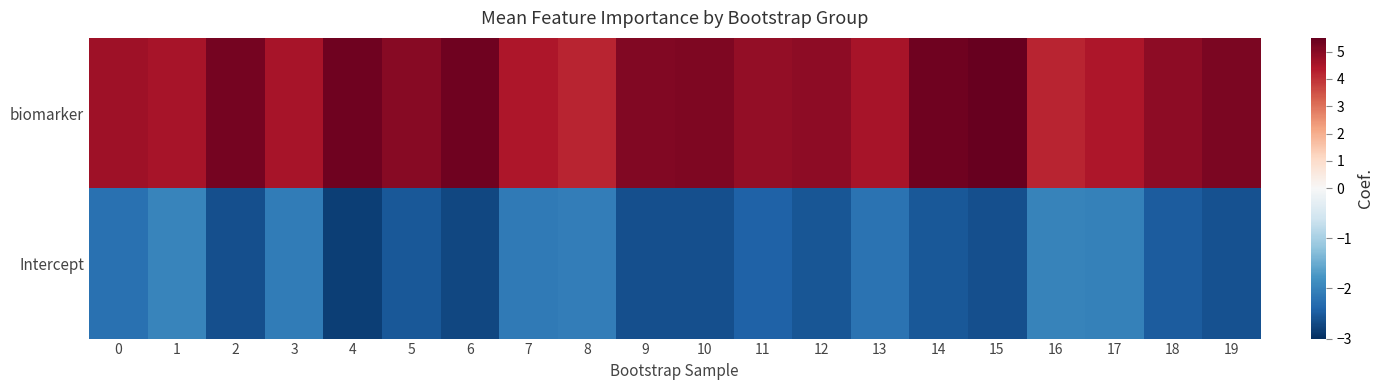

Reading left to right, transcribe all the data shown in this chart.

biomarker: 0=4.7	1=4.5	2=5.2	3=4.6	4=5.4	5=5.0	6=5.4	7=4.4	8=4.2	9=5.1	10=5.1	11=4.8	12=4.9	13=4.5	14=5.4	15=5.5	16=4.2	17=4.4	18=4.9	19=5.2
Intercept: 0=-2.2	1=-2.0	2=-2.6	3=-2.1	4=-2.8	5=-2.5	6=-2.7	7=-2.1	8=-2.1	9=-2.6	10=-2.6	11=-2.4	12=-2.6	13=-2.2	14=-2.6	15=-2.6	16=-2.0	17=-2.0	18=-2.5	19=-2.6